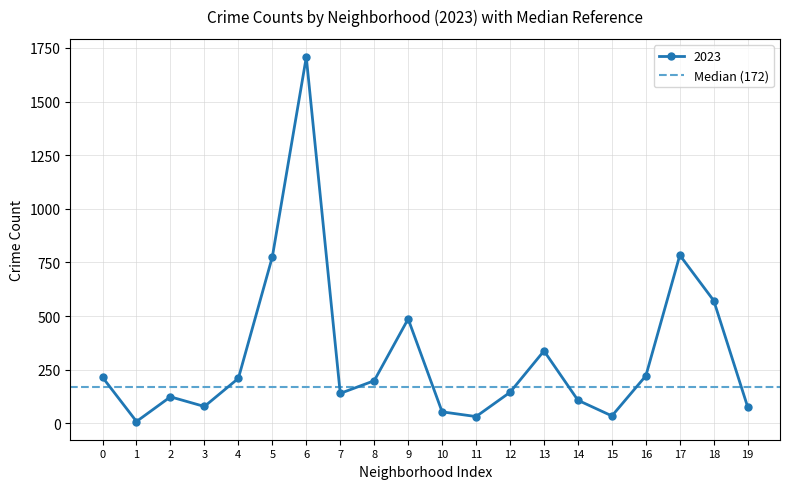

In 2023, how many points are lower than both neighbors (excluding endpoints)?

5